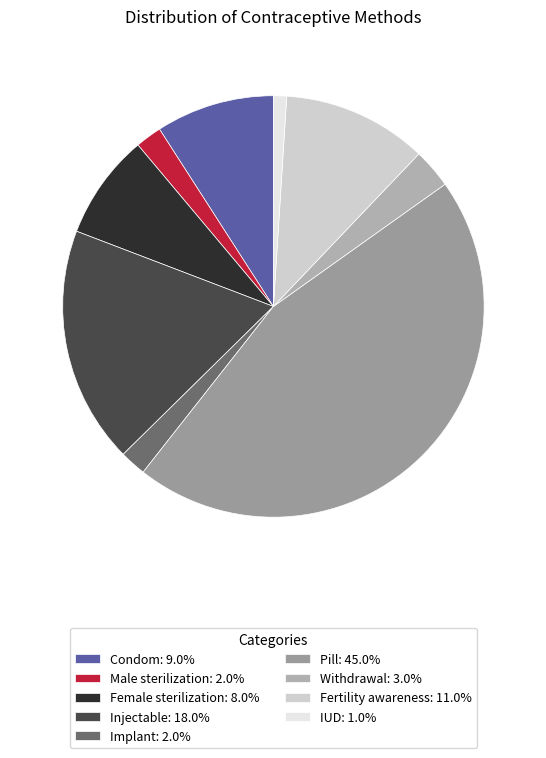

Which category has the biggest portion of the pie?

Pill